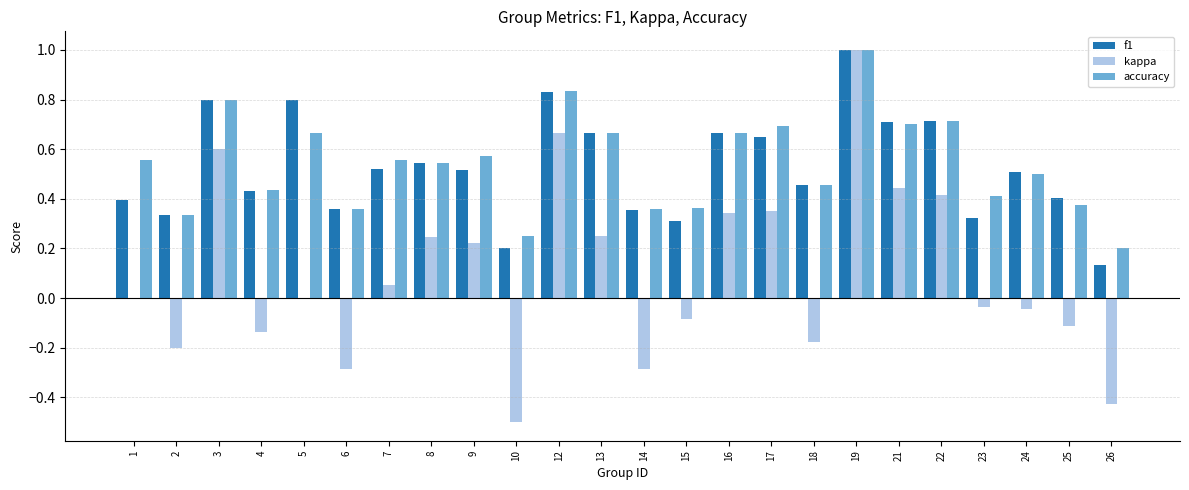

What is the maximum value shown in the chart?

1.0